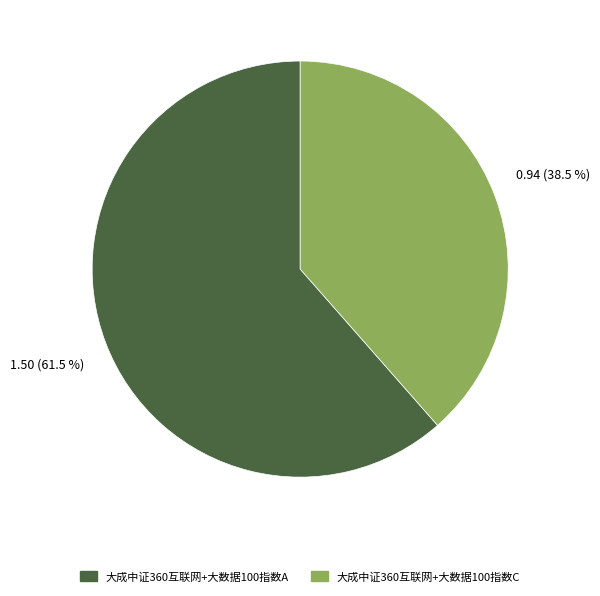

Does 大成中证360互联网+大数据100指数A account for over 50% of the chart?

Yes